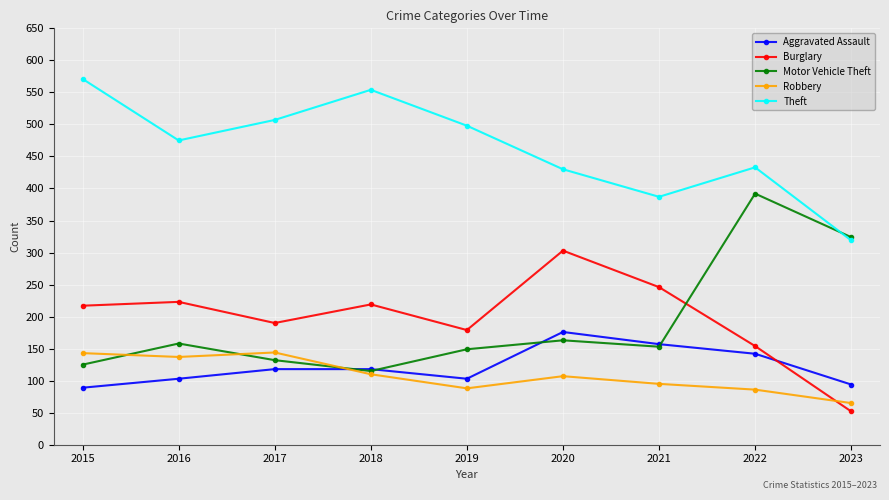

List the series in order of their peak value, highest first.

Theft, Motor Vehicle Theft, Burglary, Aggravated Assault, Robbery